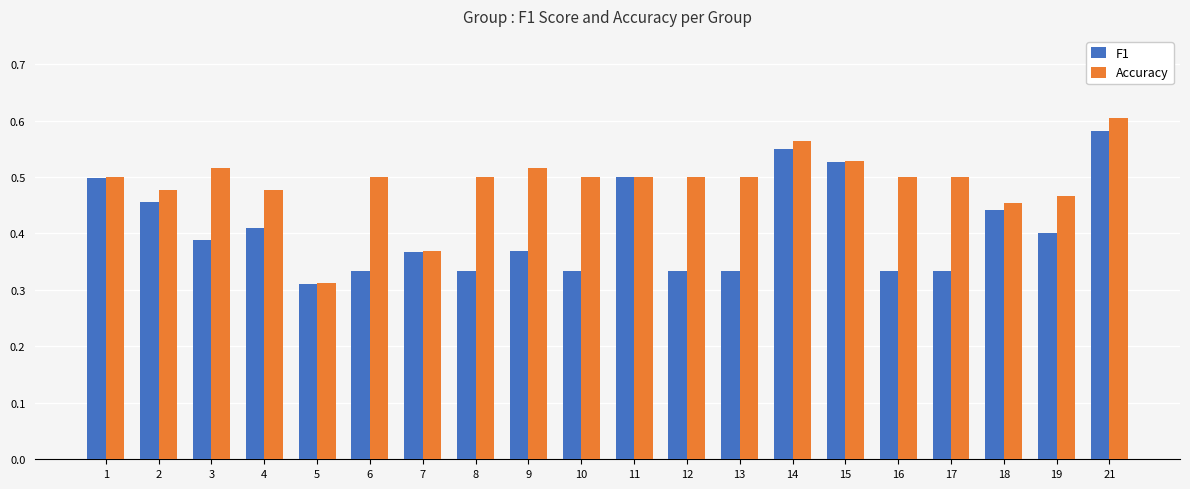

What is the sum of all F1 values?

8.1